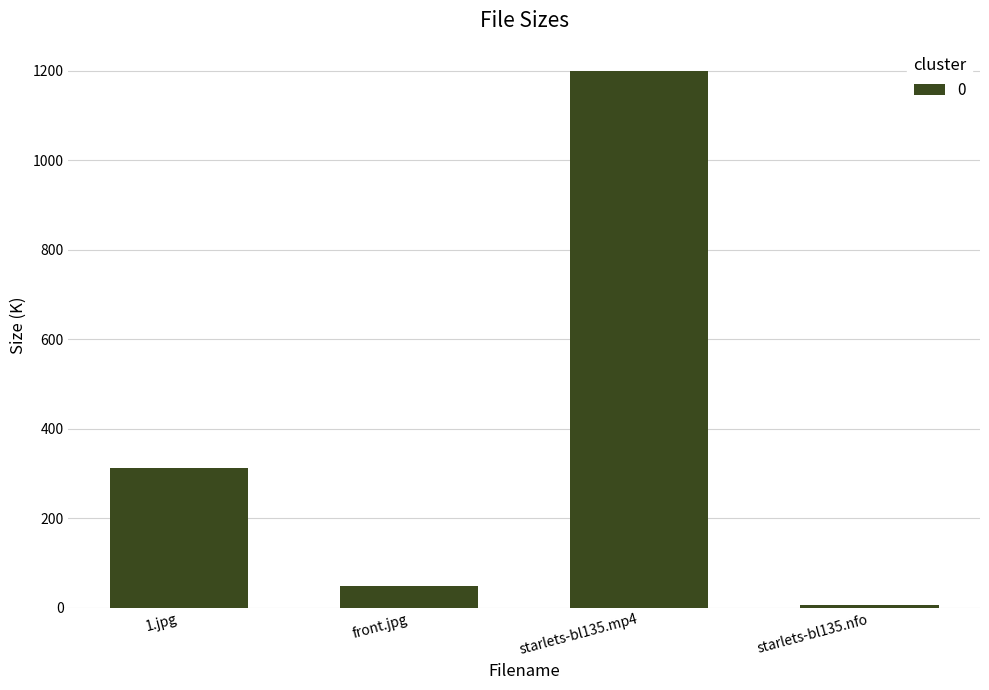

Rank the categories by value from lowest to highest.

starlets-bl135.nfo, front.jpg, 1.jpg, starlets-bl135.mp4